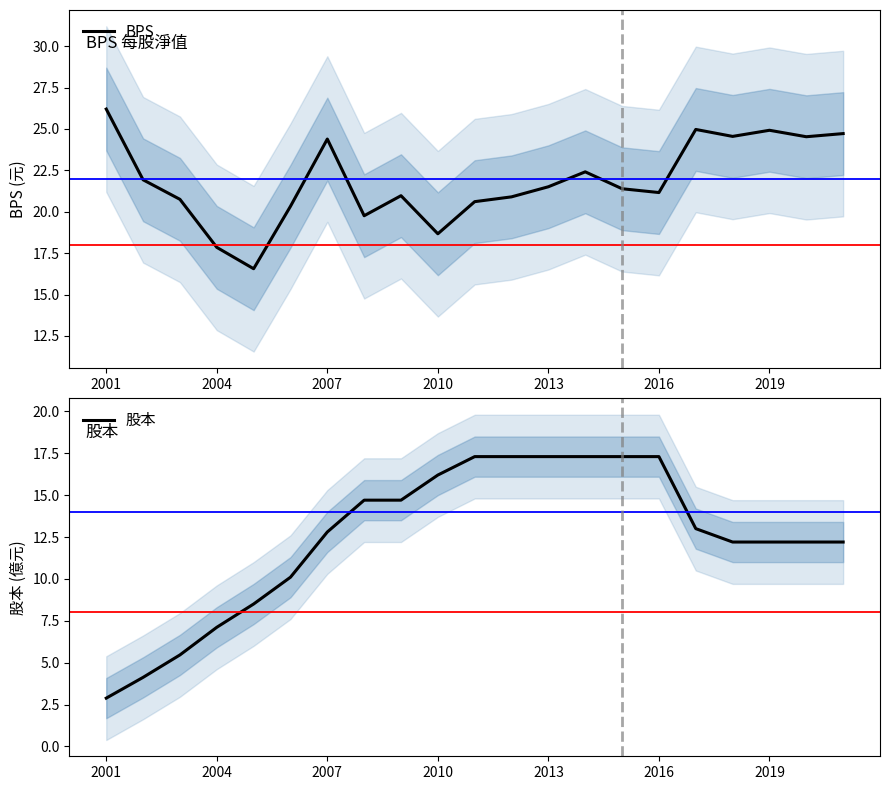

The value of BPS at 2001 is 43.7. True or false?

False